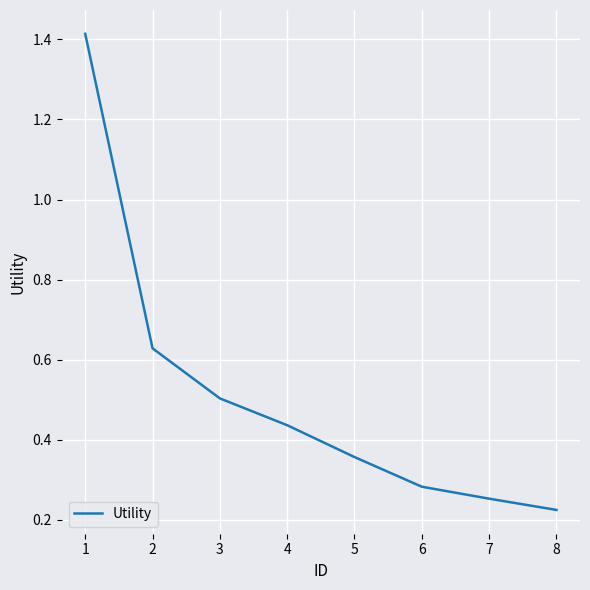

What is the average value?

0.5